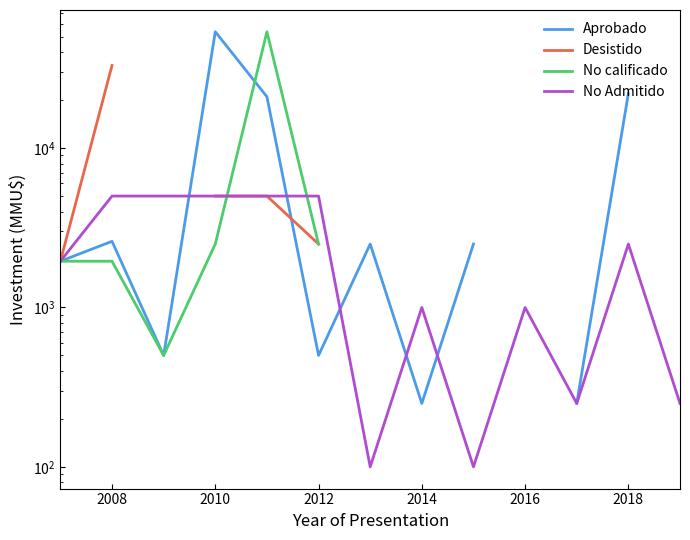

At which label does No Admitido first exceed 1950?

2008